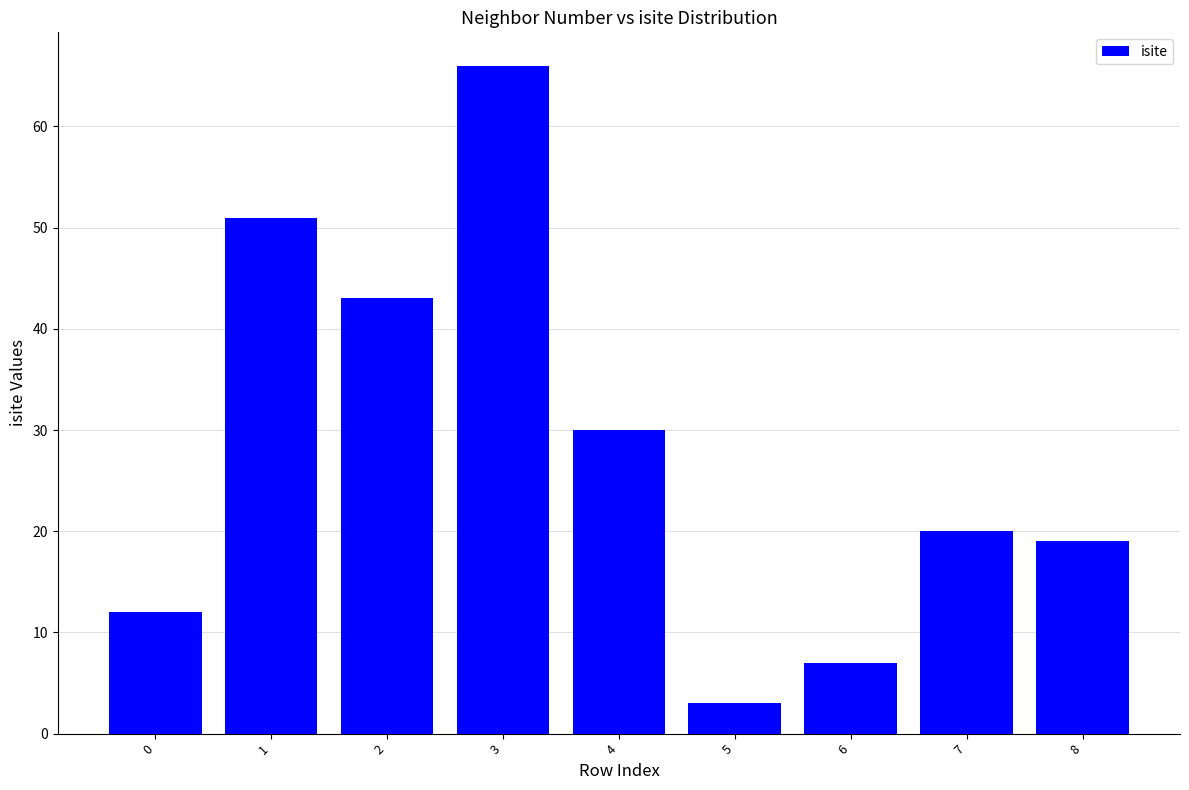

What is the sum of the values at 0 and 1?

63